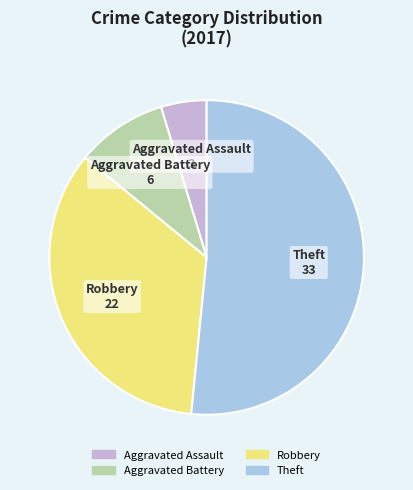

Approximately how many times larger is the value at Aggravated Battery compared to Robbery?

0.3